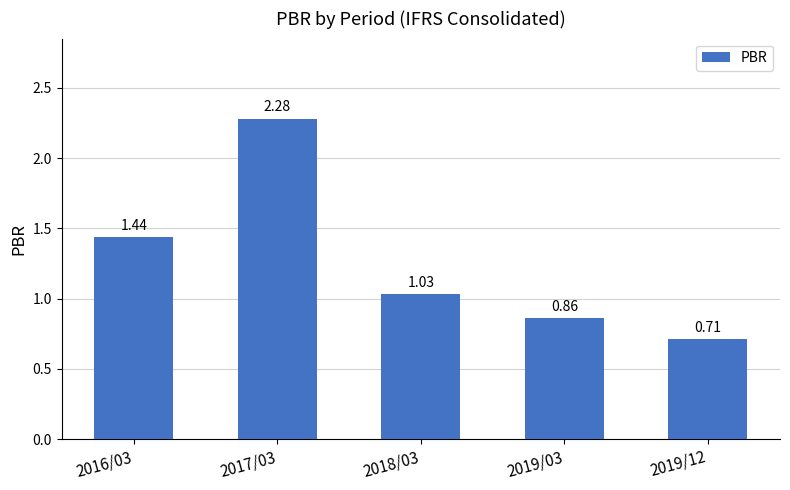

Between 2019/03 and 2017/03, which is larger?

2017/03